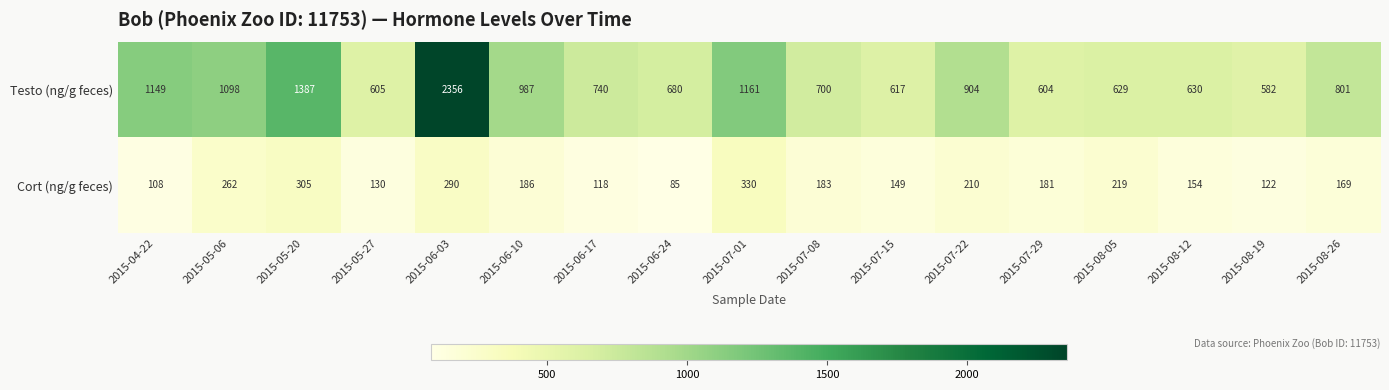

Rank the series by their maximum value, from highest to lowest.

Testo (ng/g feces), Cort (ng/g feces)